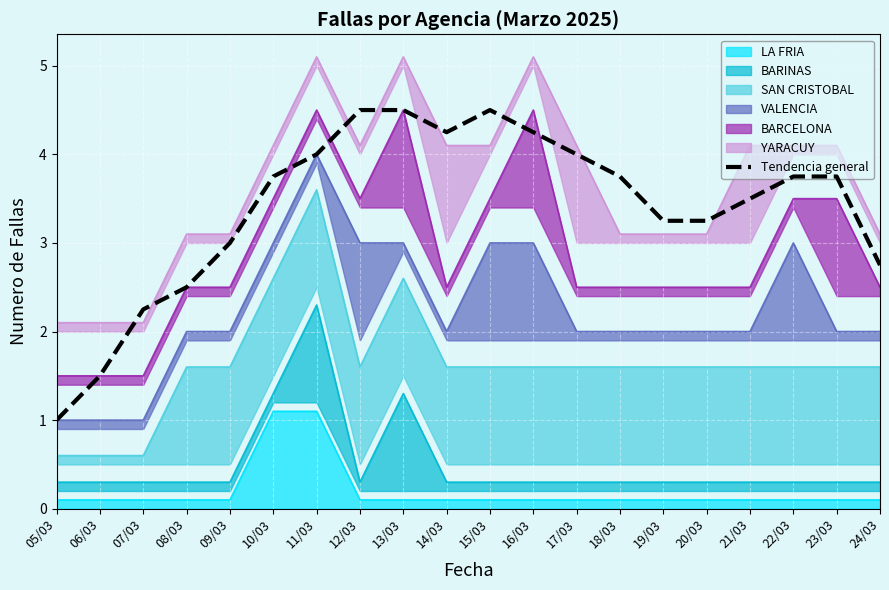

What is the difference between the maximum and minimum values?

3.5